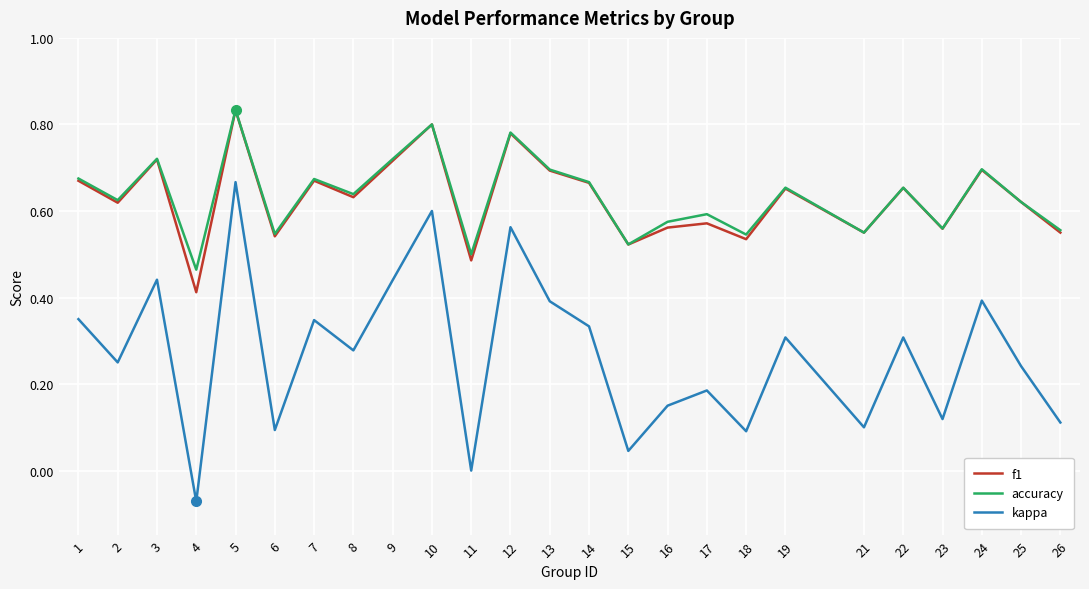

What is the sum of all kappa values?

6.7